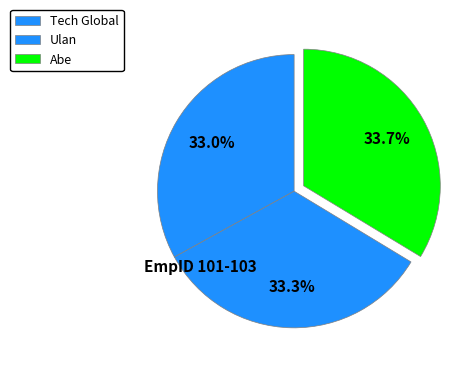

Which category has the smallest portion of the pie?

Tech Global